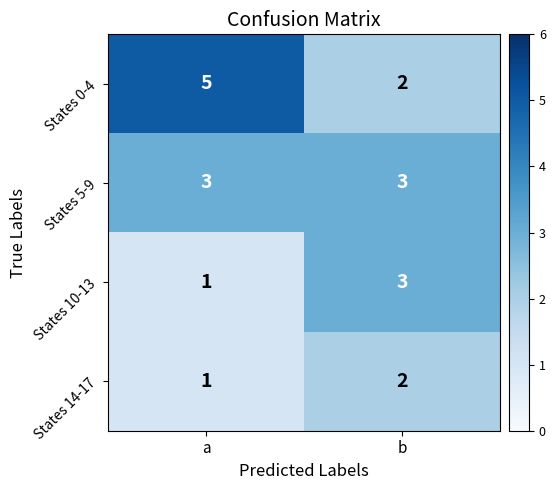

Between a and b, which series saw the biggest shift?

States 0-4